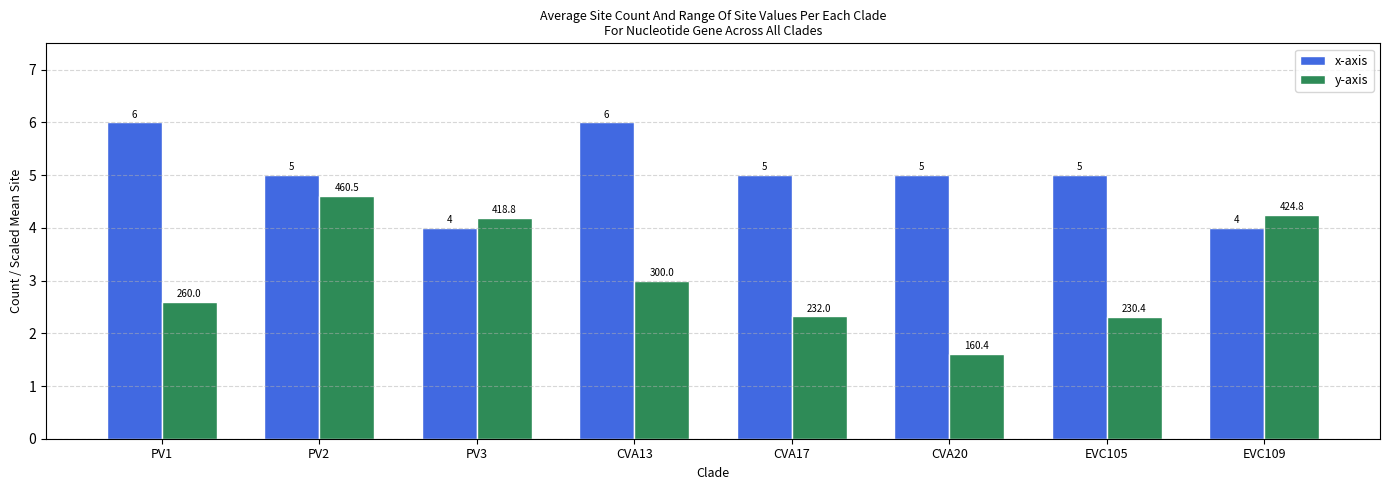

Which series changed the most between CVA20 and EVC109?

y-axis